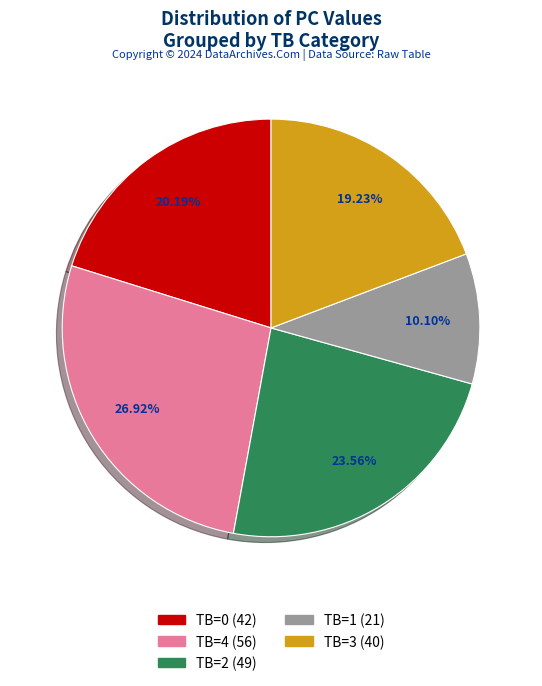

Does any single category account for the majority?

No